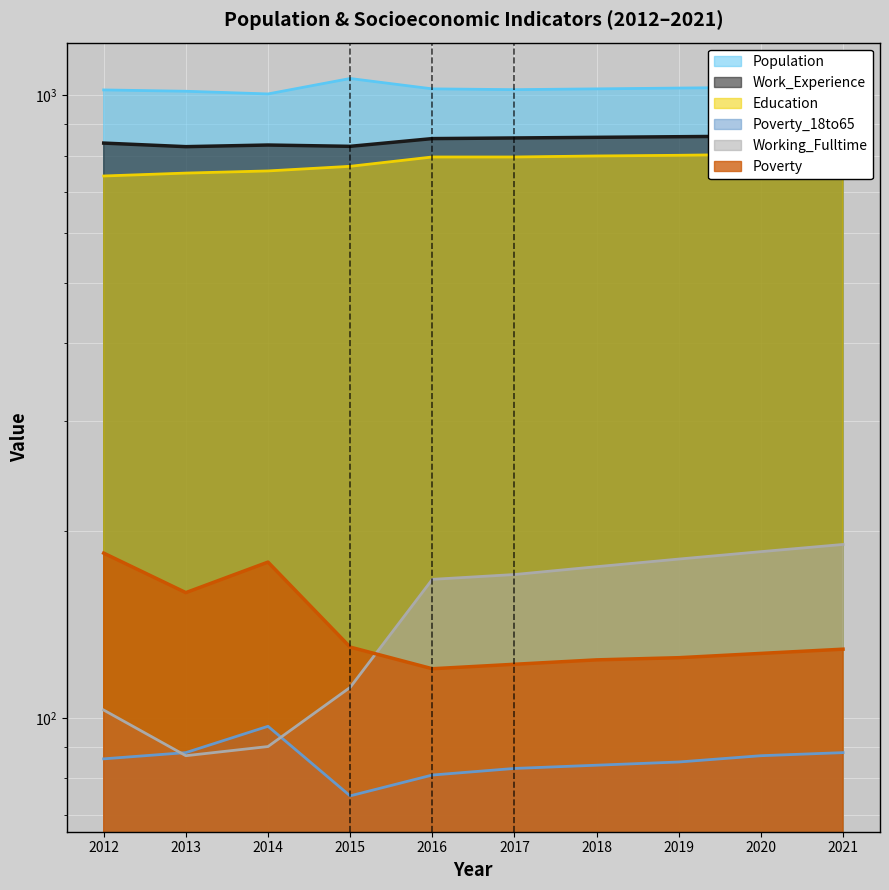

How many values in the Education series are below 796?

4